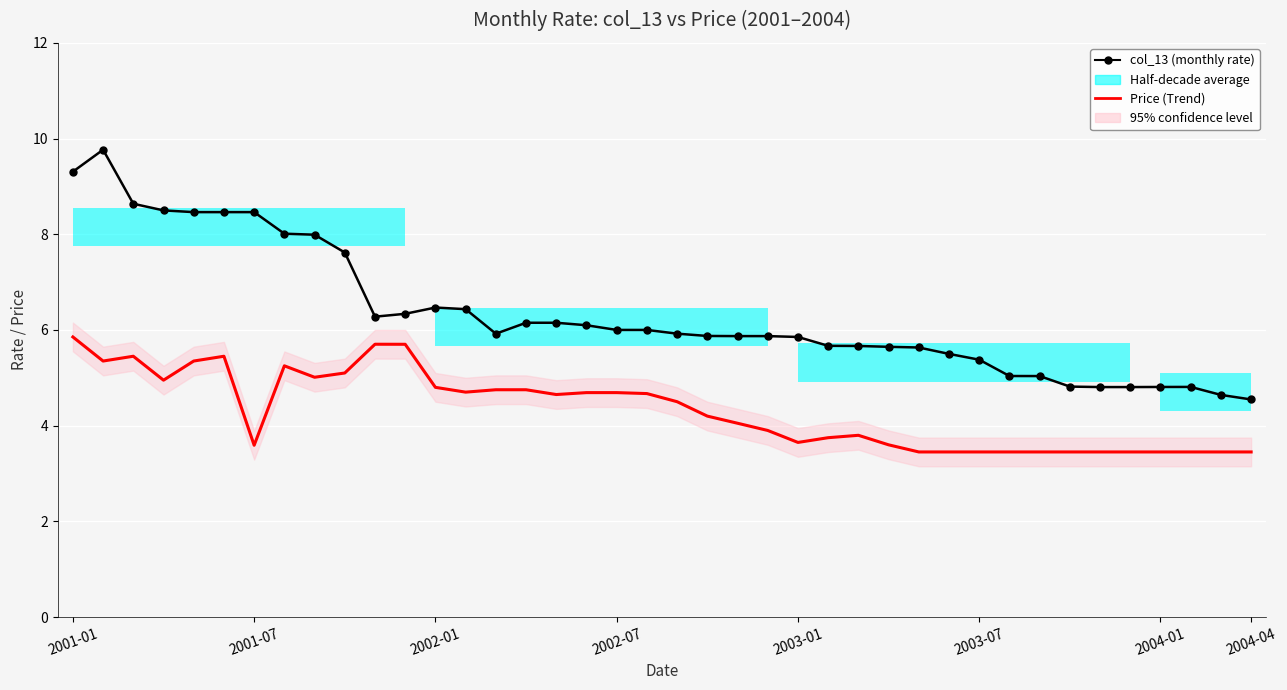

What is the sum of the Price (trend) values at 38 and 2004-01?

7.0